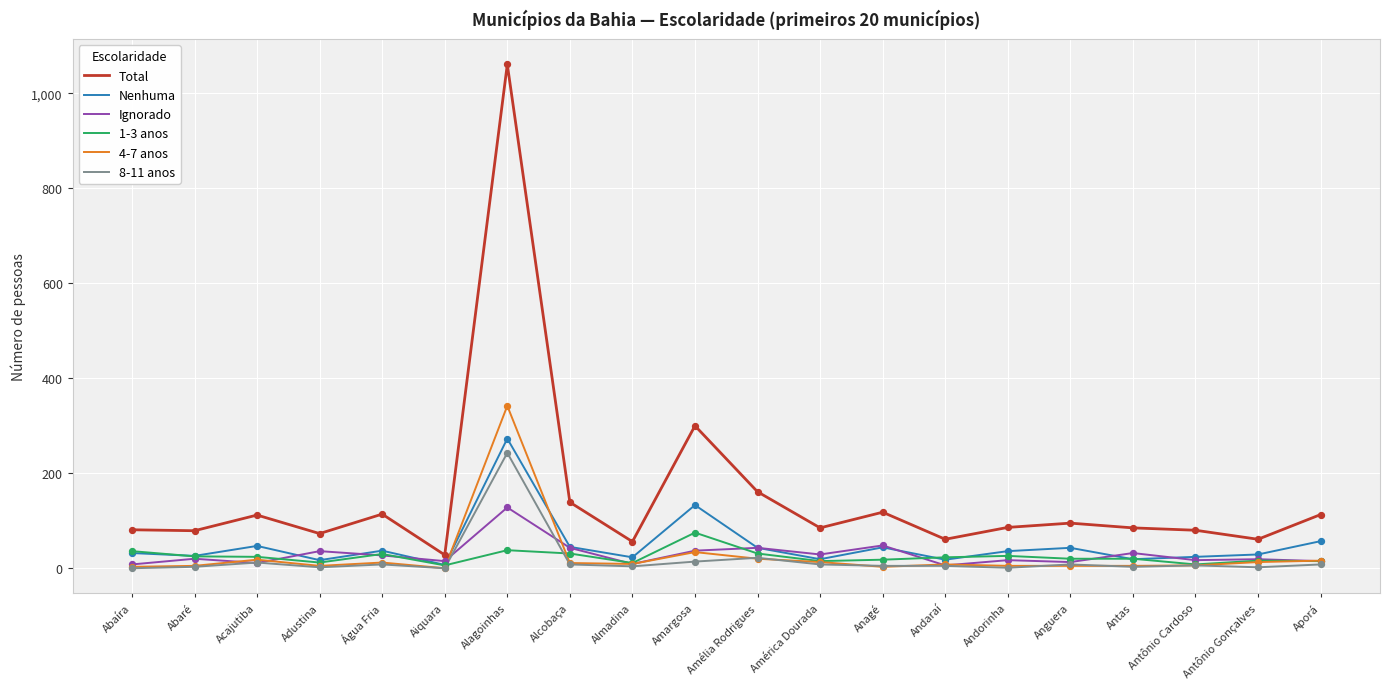

Which series changed the most between Almadina and Amélia Rodrigues?

Total